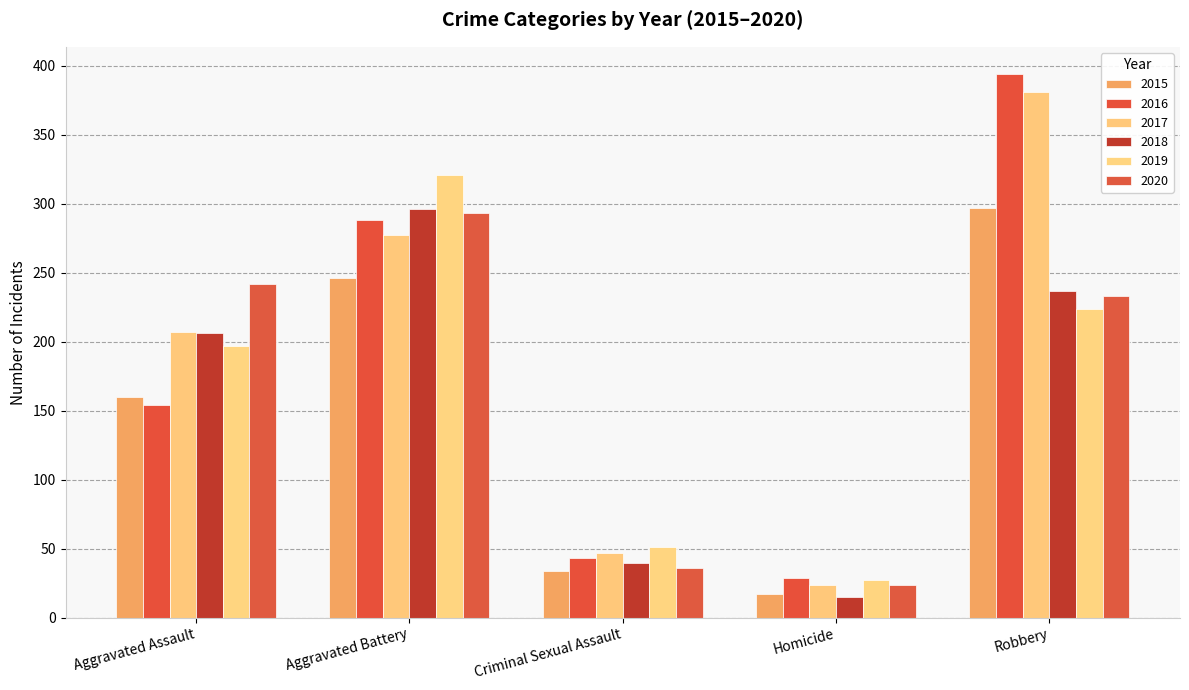

True or false: 2019 has a value of 212 at Aggravated Battery.

False